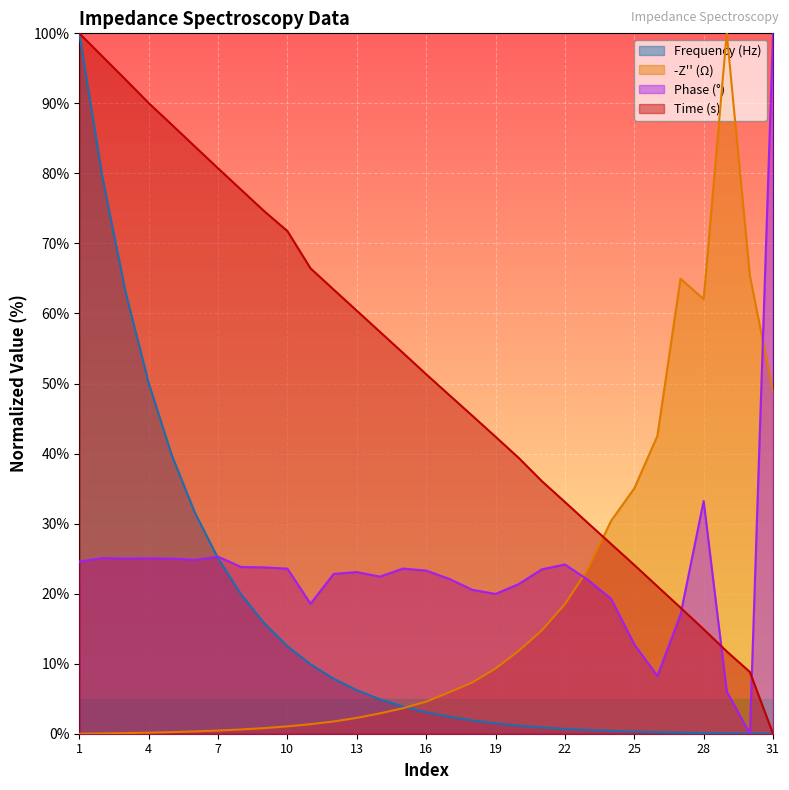

After their last crossing, which series has the higher values: Phase (°) or Time (s)?

Phase (°)